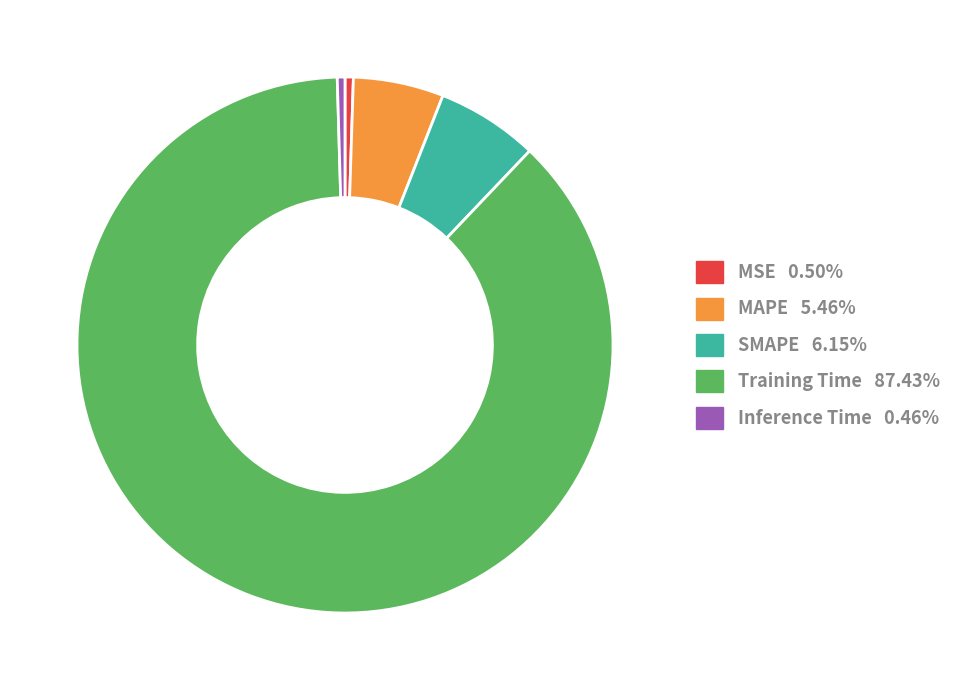

Between MSE and Training Time, which is larger?

Training Time